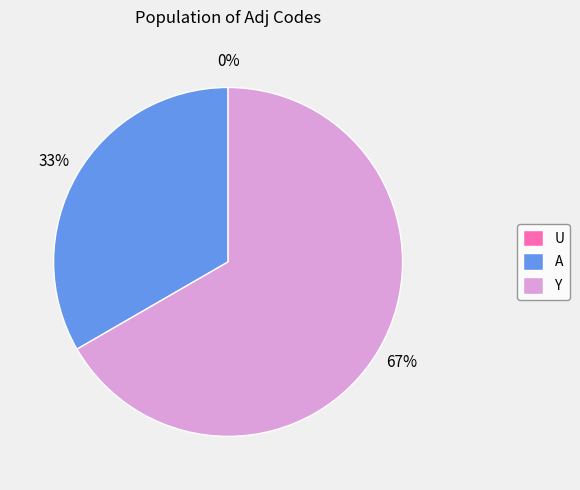

Which slice represents more than half of the pie?

Y